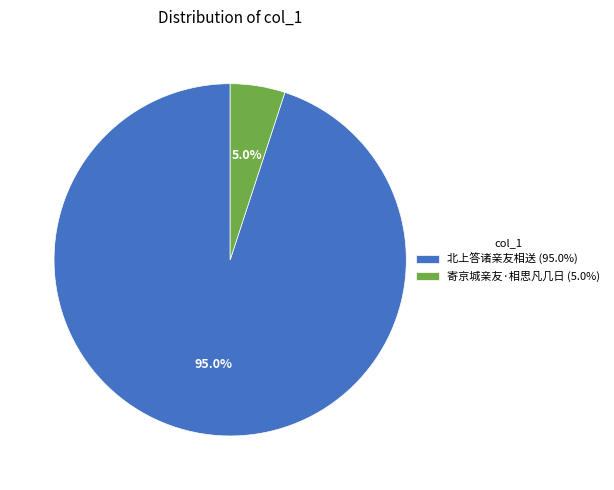

To the nearest percent, what percentage of the pie is 寄京城亲友·相思凡几日?

5%